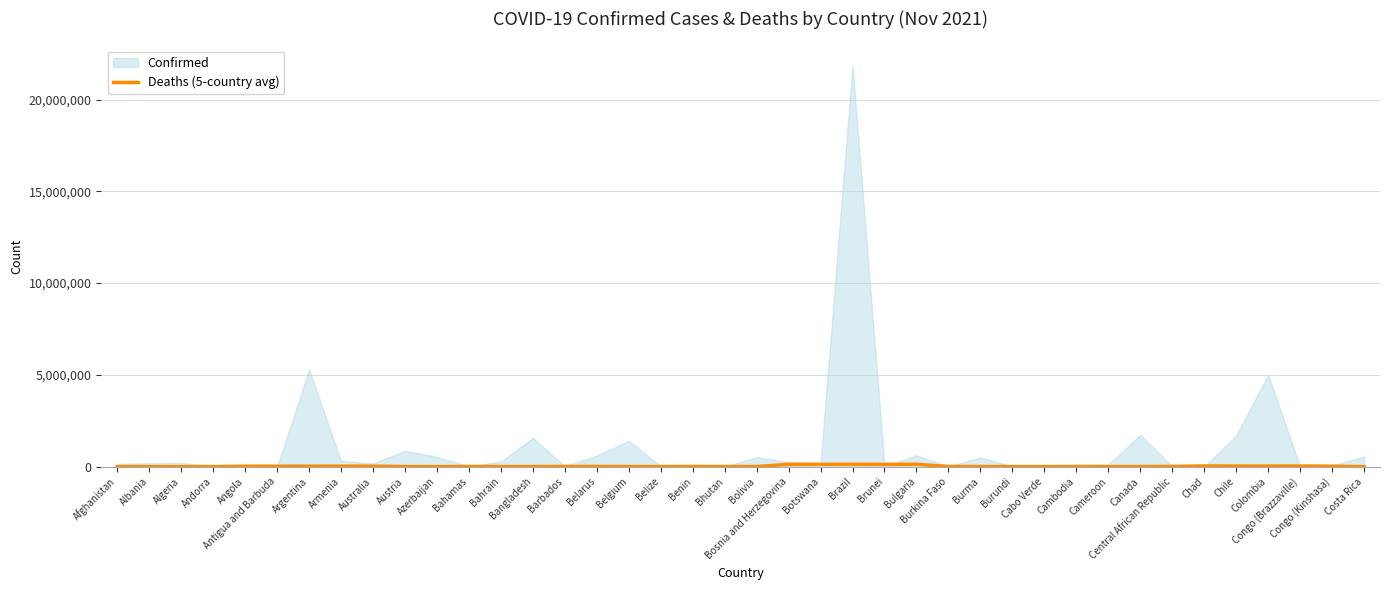

What is the change in value from Afghanistan to Bahrain?

+4223.8